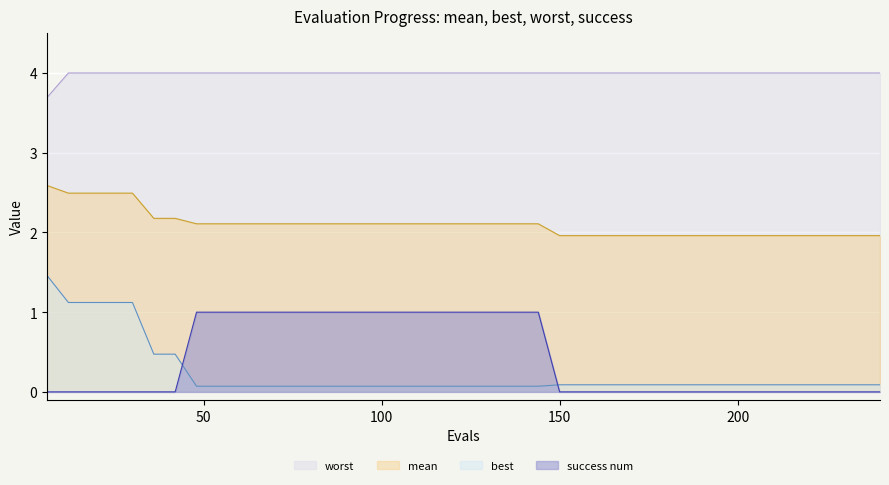

What is the approximate value of mean at 150?

2.0